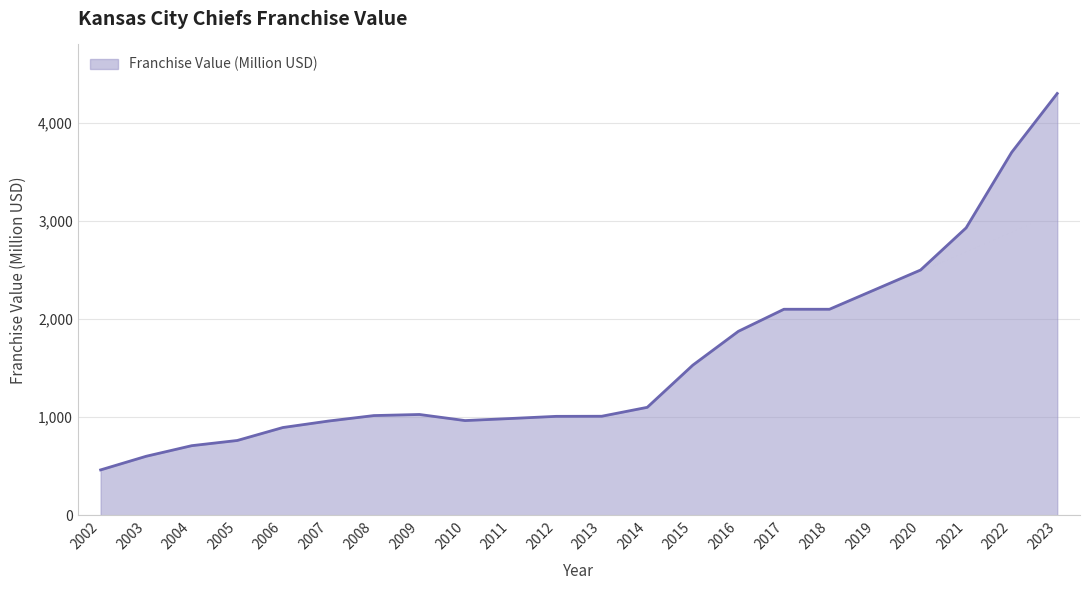

What is the maximum value shown in the chart?

4300